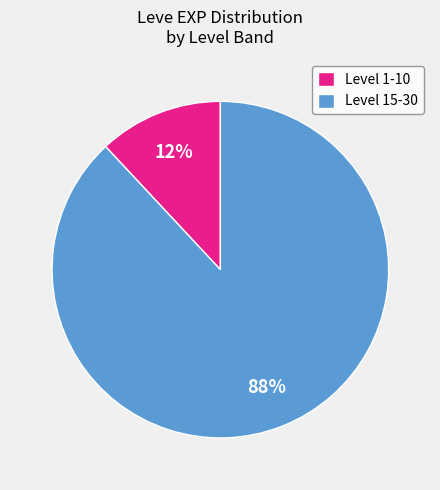

To the nearest percent, what percentage of the pie is Level 15-30?

88%